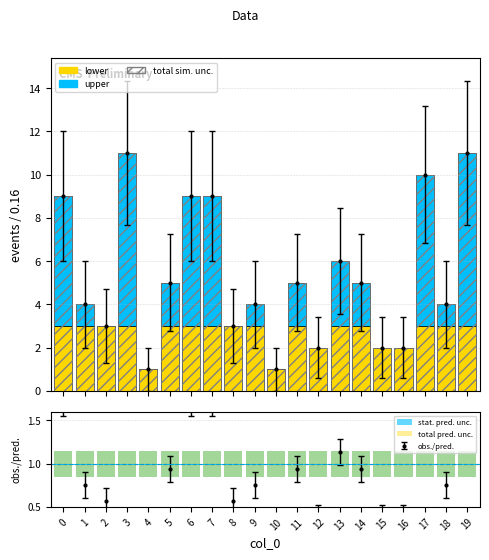

What is the value of the data (lower) bar at the 12th from the left?

3.0